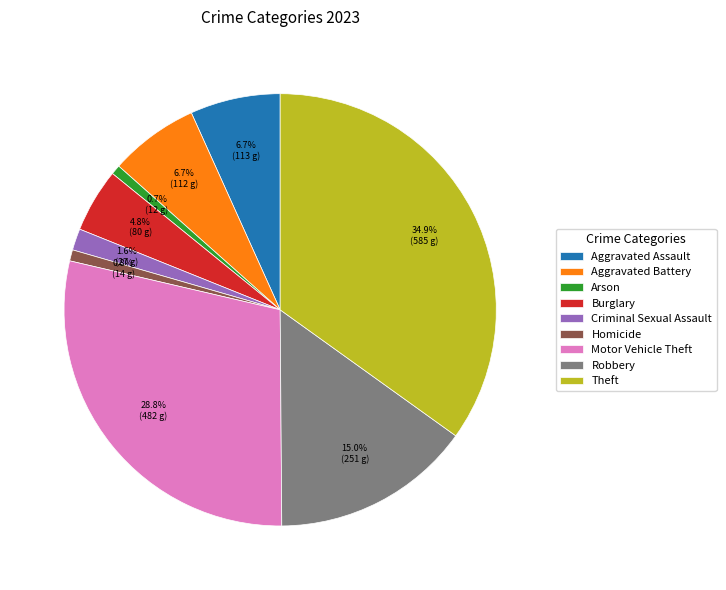

Is it true that Burglary is 5% of the pie?

True